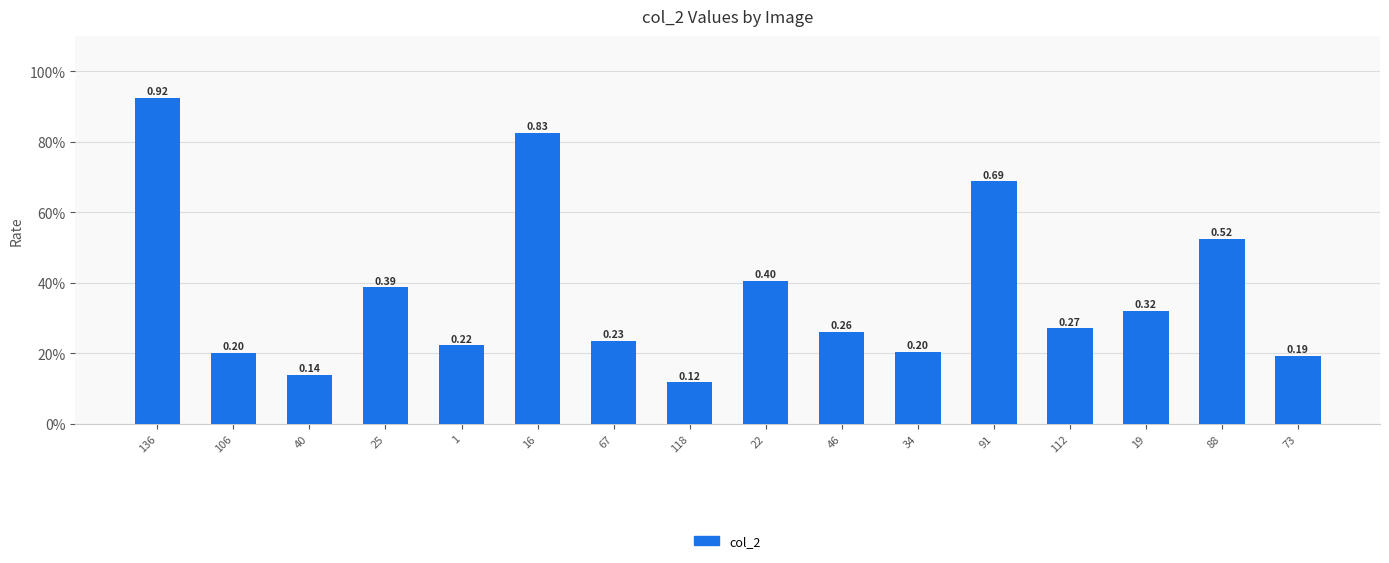

What is the label of the 12th bar from the left?

91